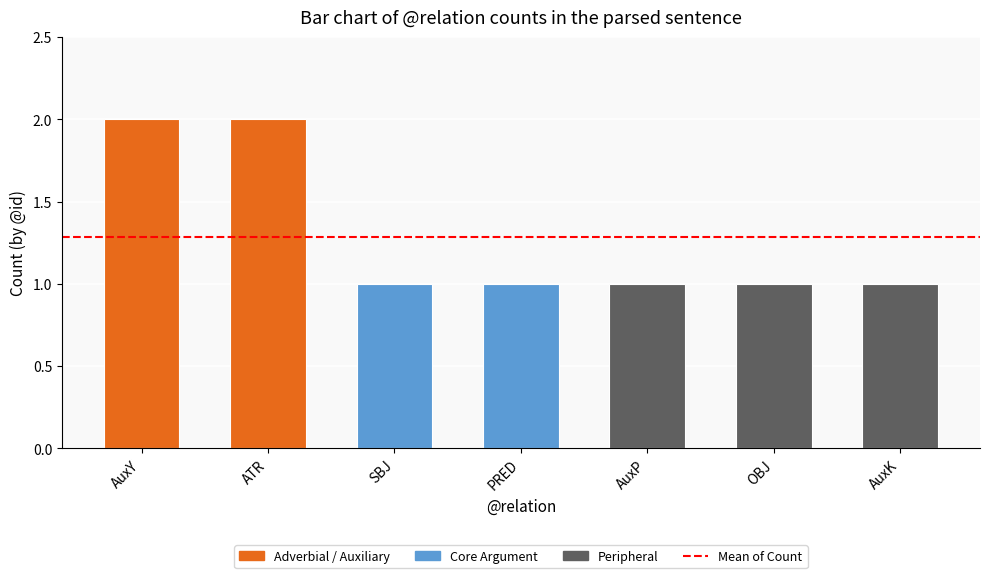

What is the sum of the values at PRED and AuxY?

3